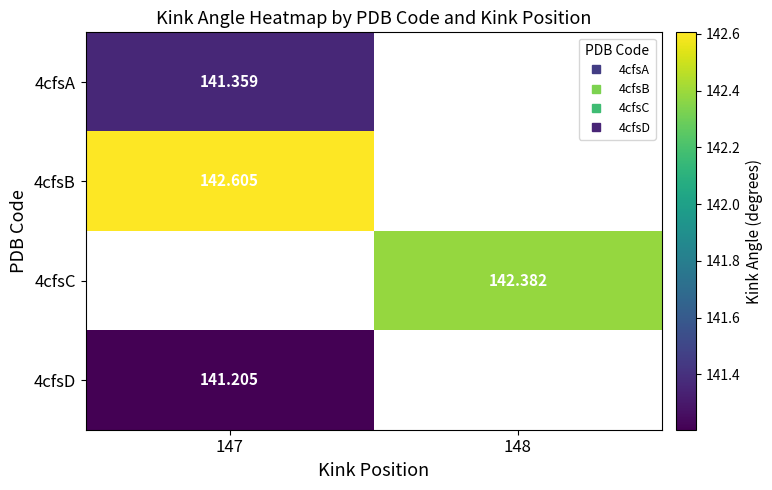

How many series are shown in this chart?

4